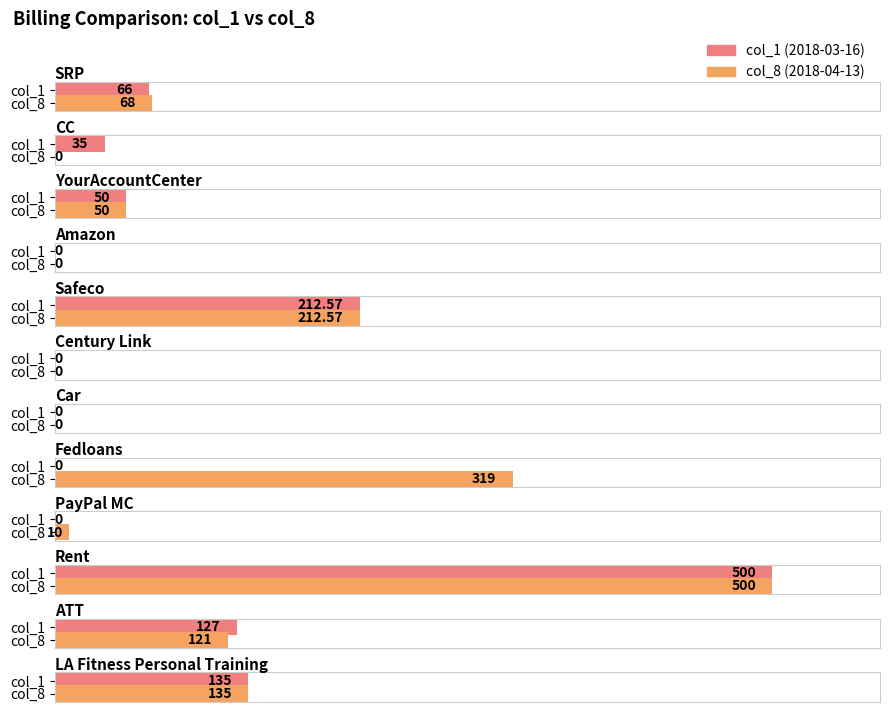

Which category has the highest value across all series?

Rent